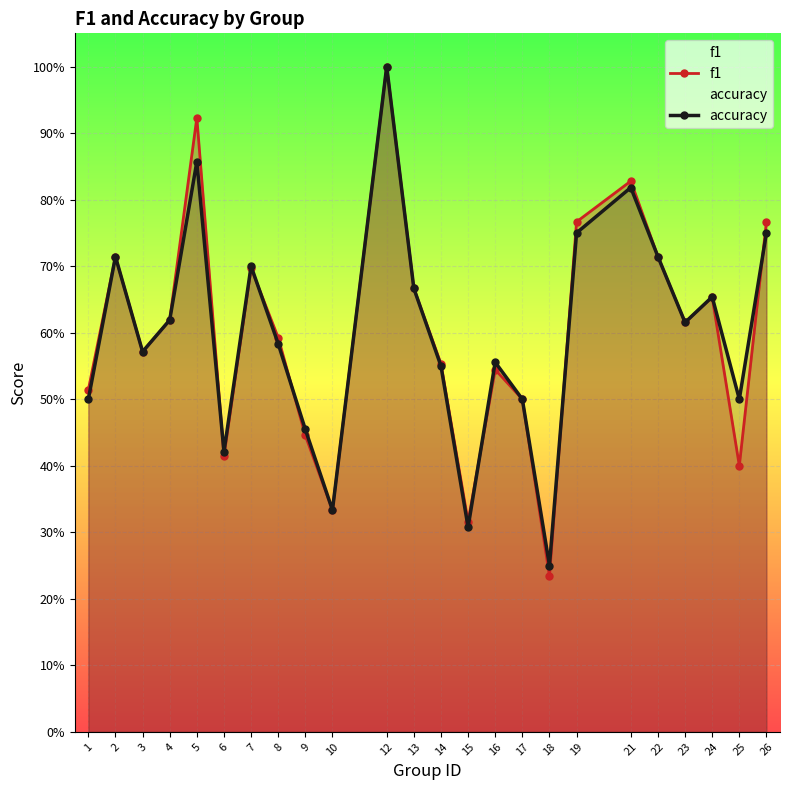

What is the value of the f1 point at the 19th from the left?

0.8